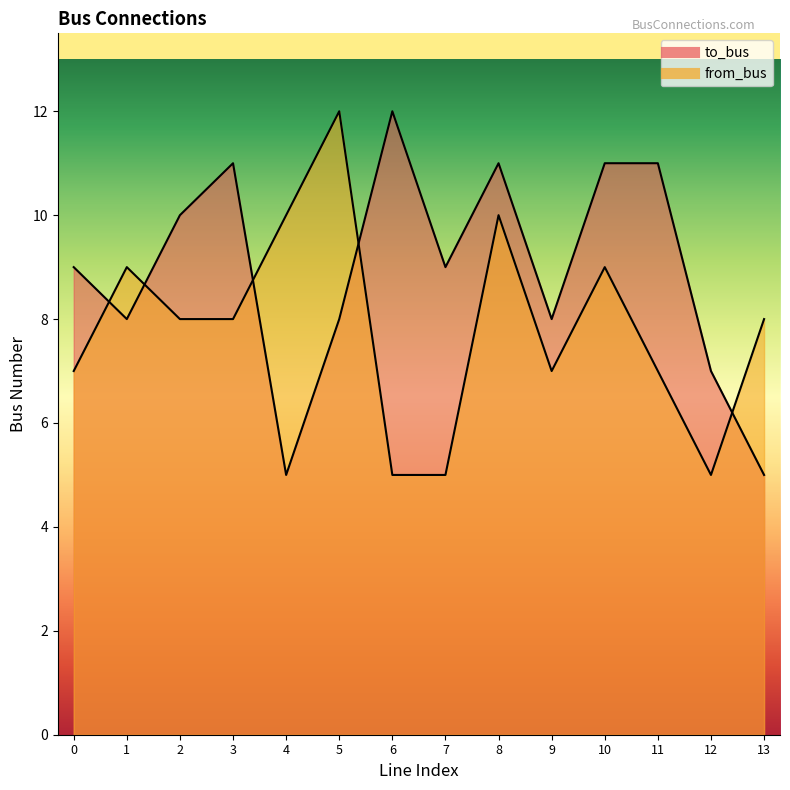

Is it true that to_bus equals 11 at 10?

True